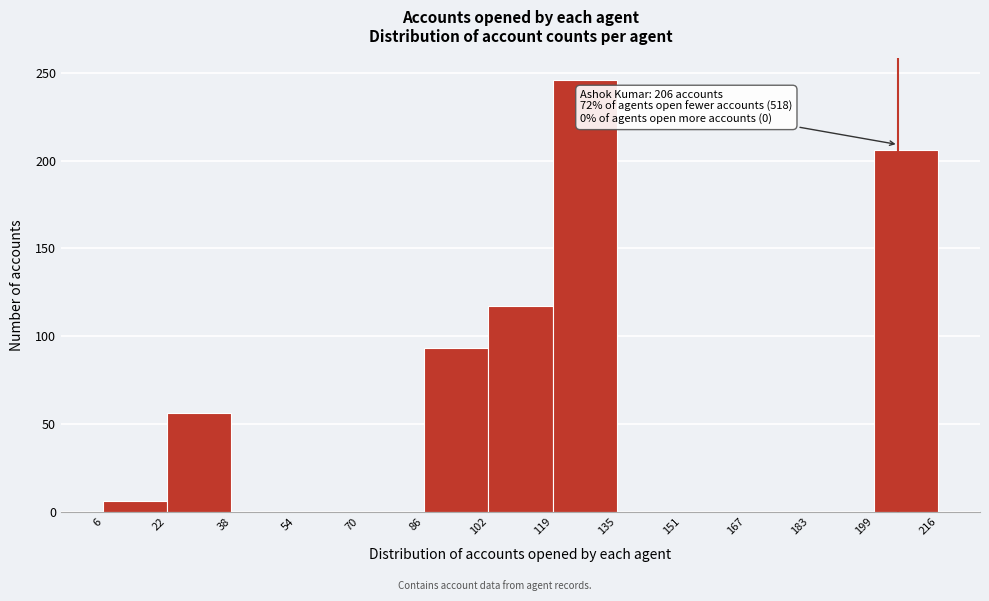

Over which range of the x-axis is the bar tallest?

119 to 135